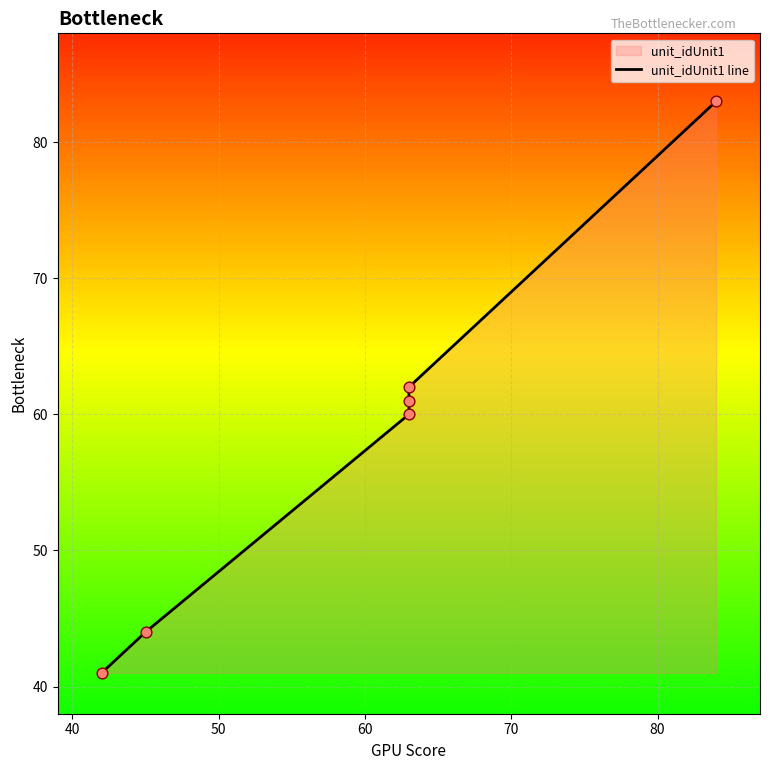

Between 50 and 40, which is larger?

50